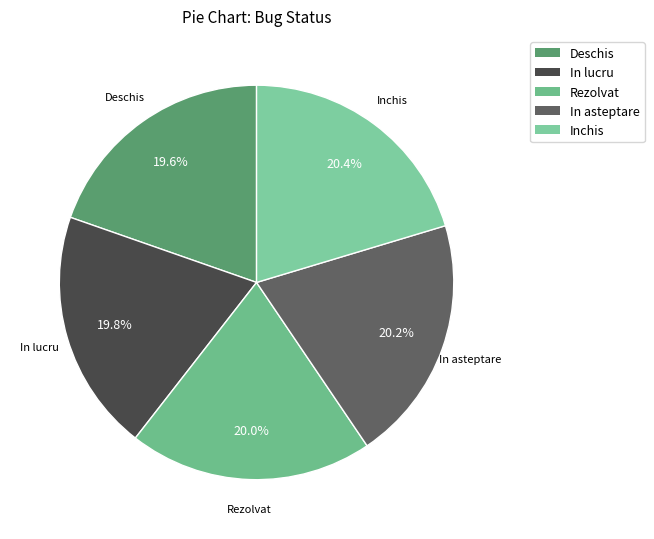

What is the ratio of the value at Rezolvat to the value at In asteptare?

1.0